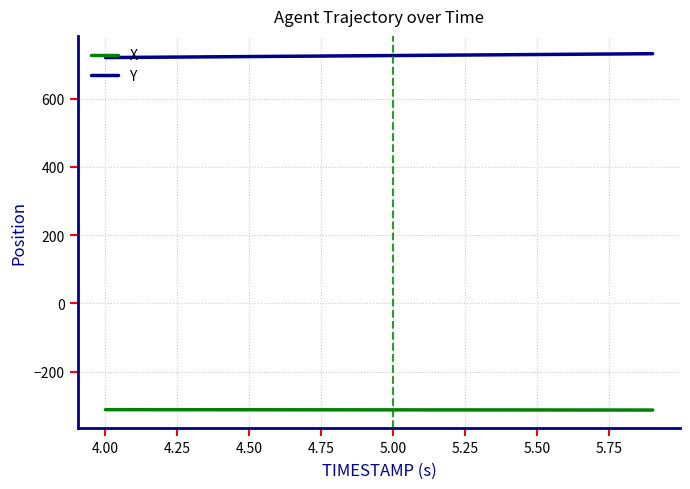

True or false: Y and X intersect in this chart.

False